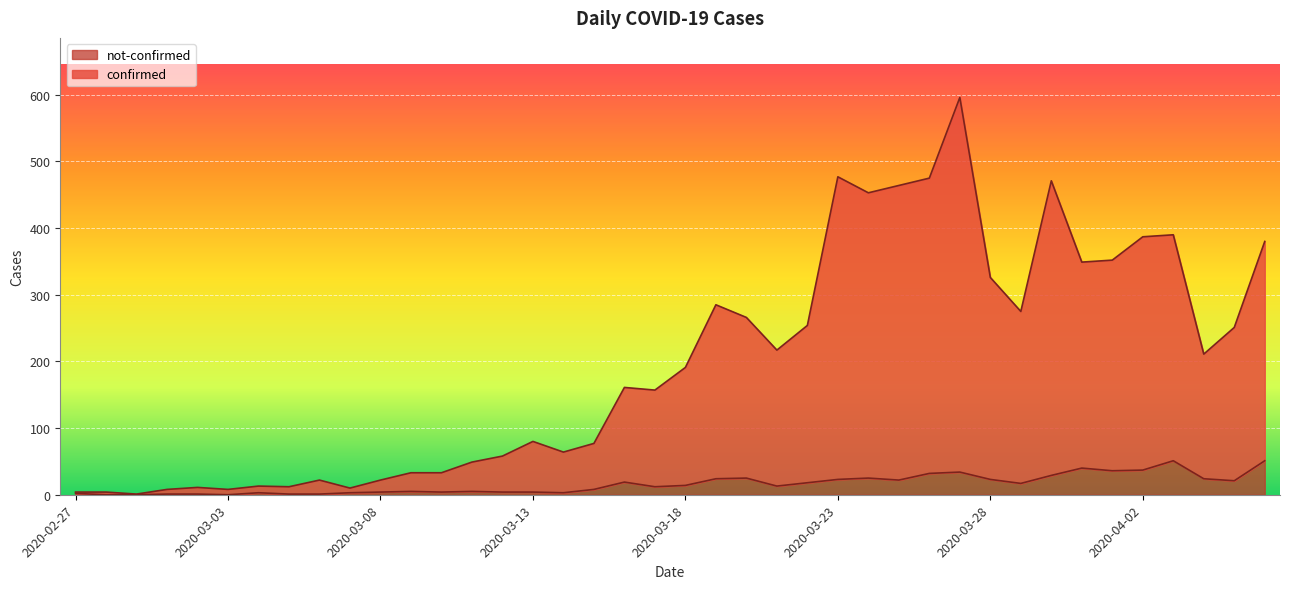

What is the difference between the confirmed values at 2020-04-04 and 2020-03-17?

54